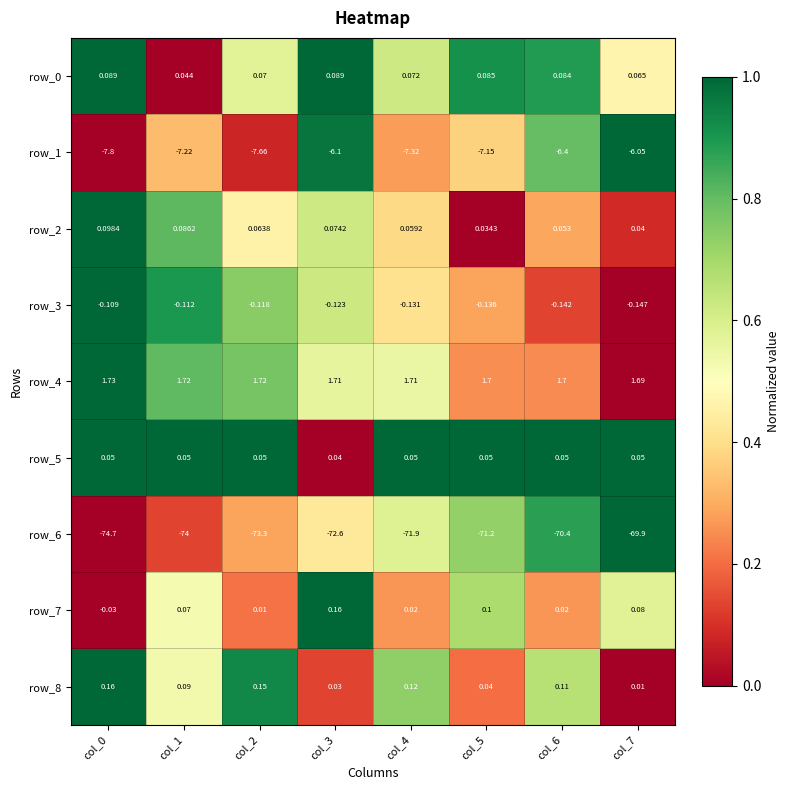

Is the value of row_2 at col_1 greater than the value of row_0 at col_0?

No